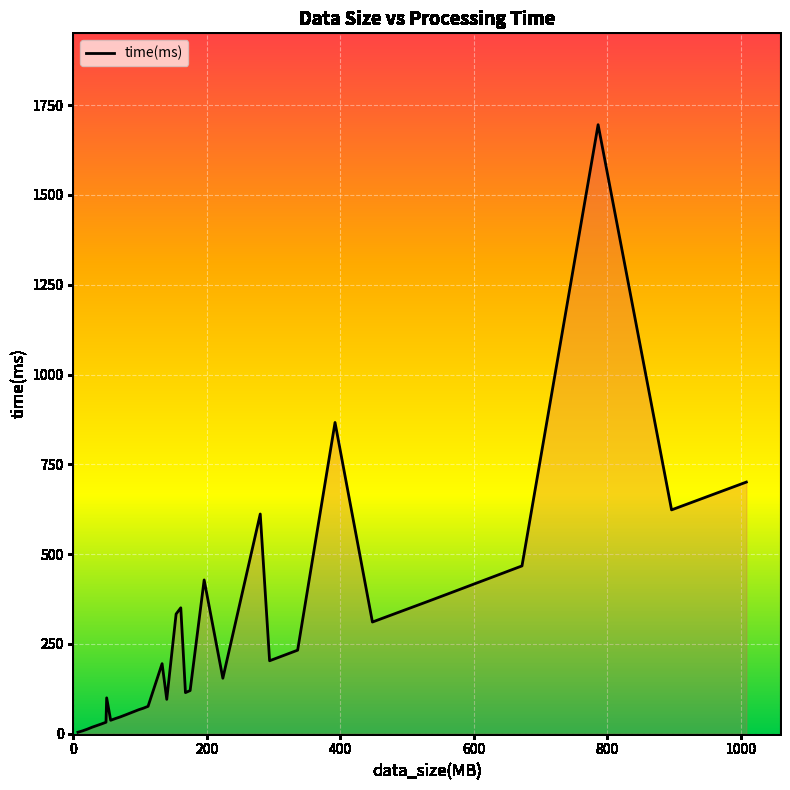

What is the difference between the maximum and minimum values?

1691.4